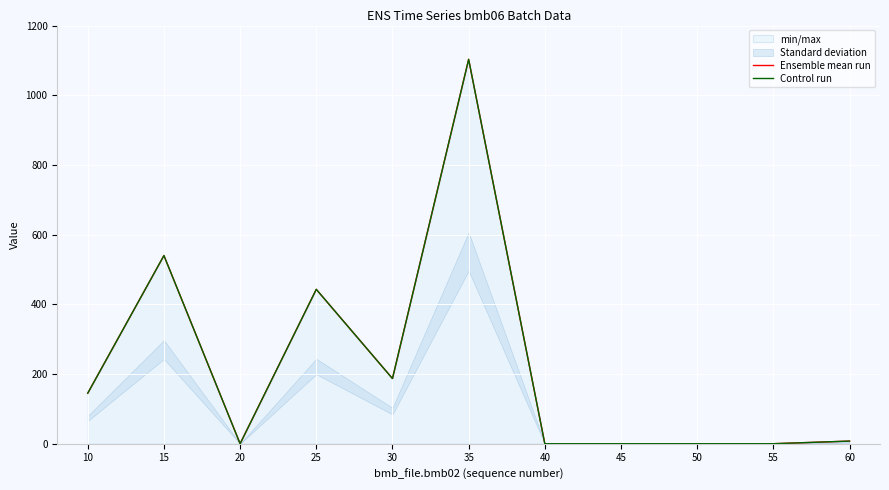

Where is the first local minimum for Ensemble mean run?

20